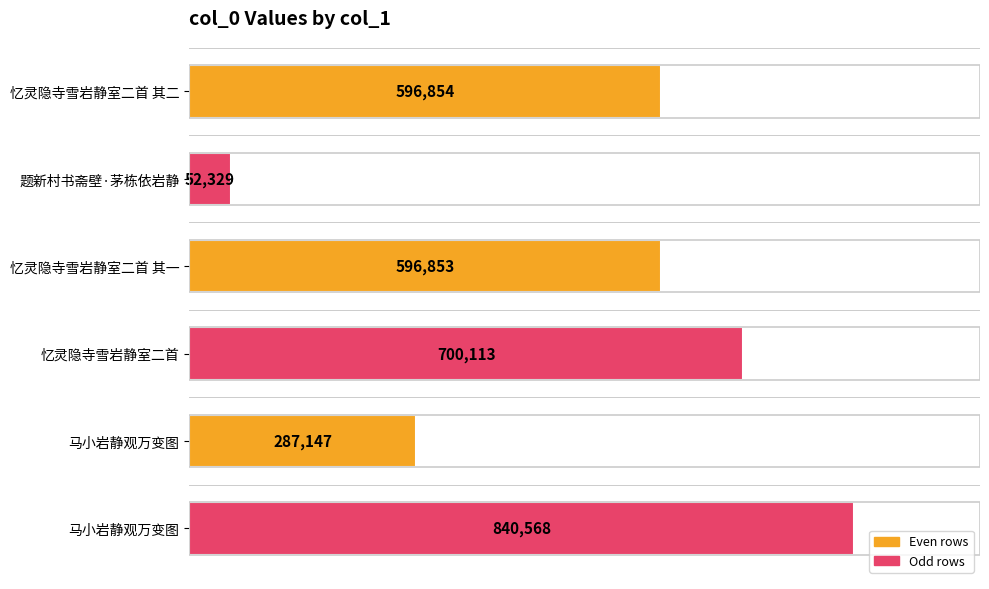

Does the chart contain stacked bars?

No